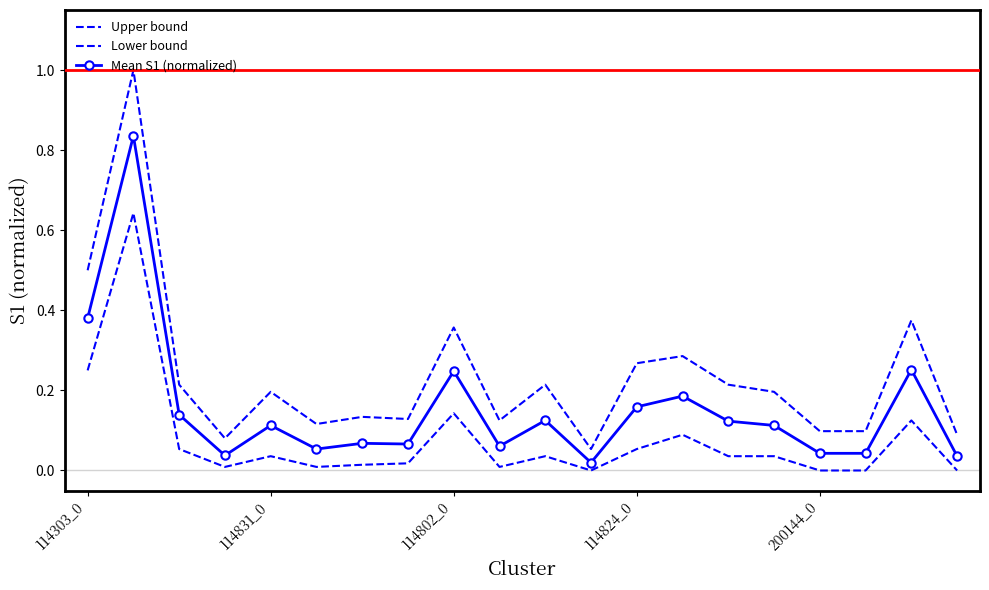

True or false: Lower bound and Mean S1 (normalized) cross at least once.

False